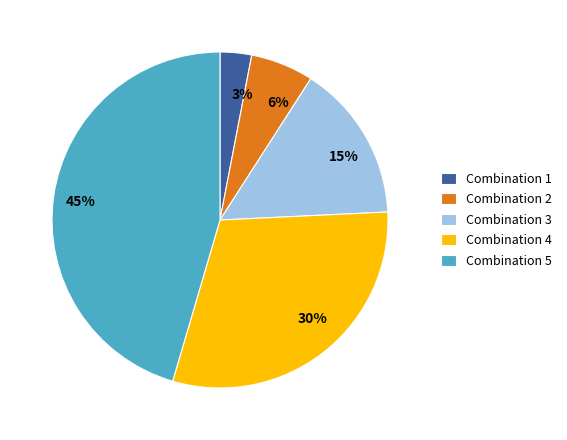

To the nearest percent, what is the average slice percentage?

20%